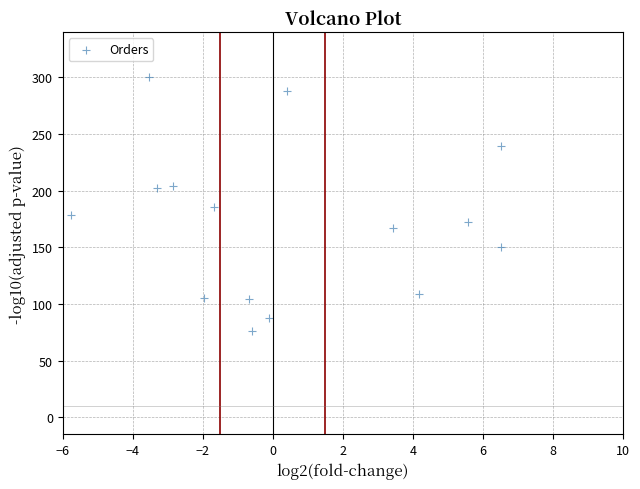

What is the range of X values (max minus min)?

12.7